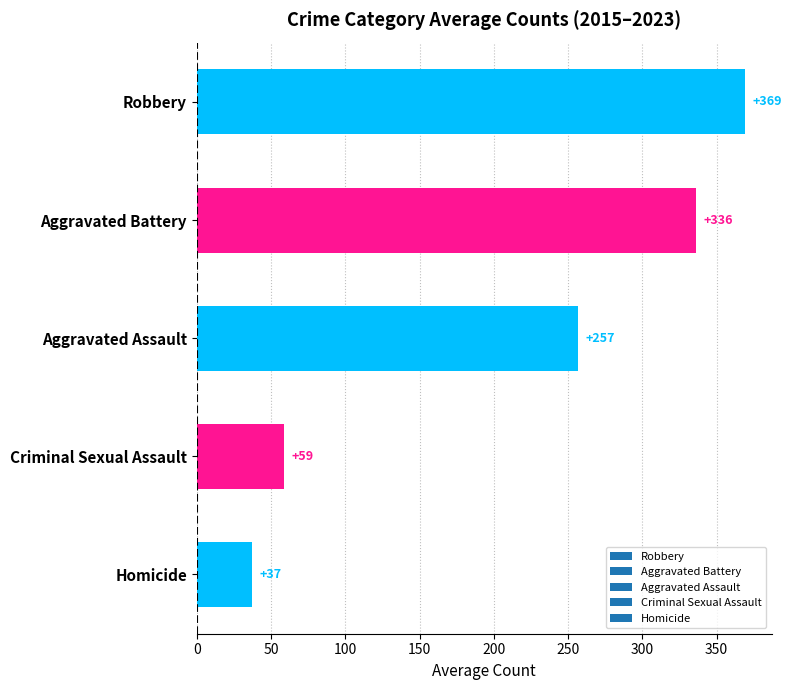

Which label corresponds to the largest value in the chart?

Robbery